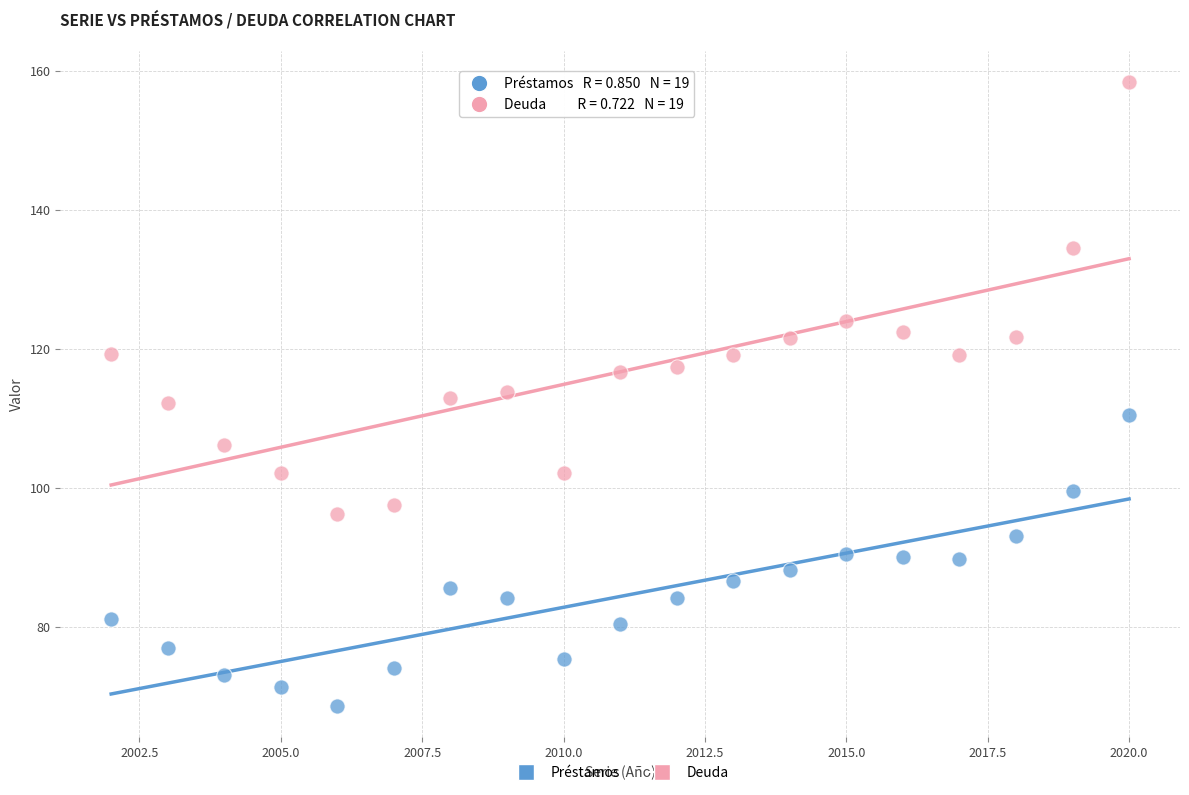

Which series has the largest Y range (max minus min)?

Deuda